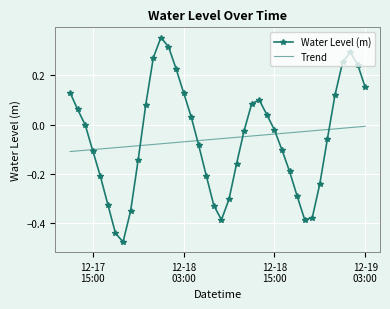

Which series ends up on top after the final intersection of Trend and Water Level (m)?

Water Level (m)